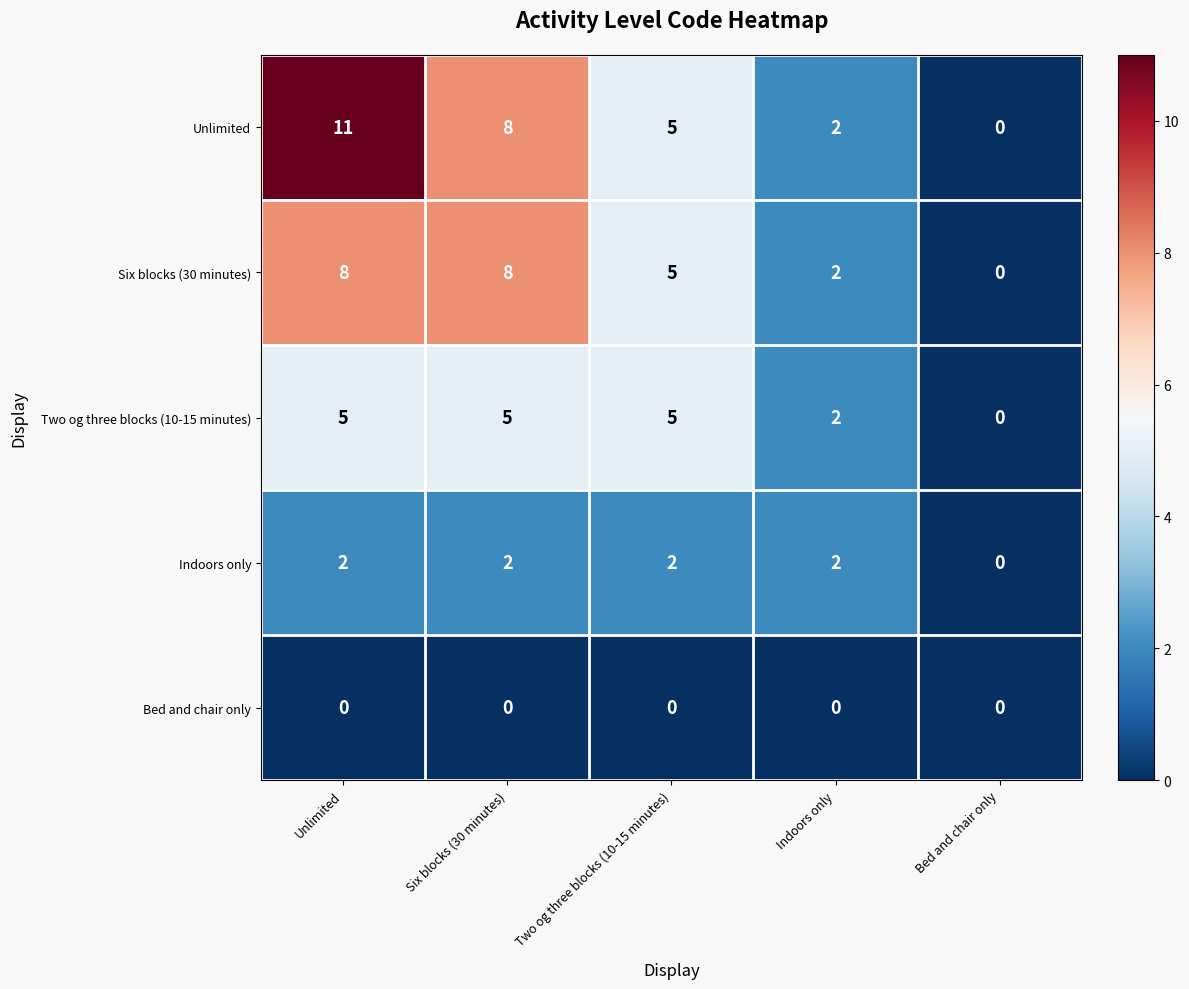

Which series has the largest range (max minus min)?

Unlimited